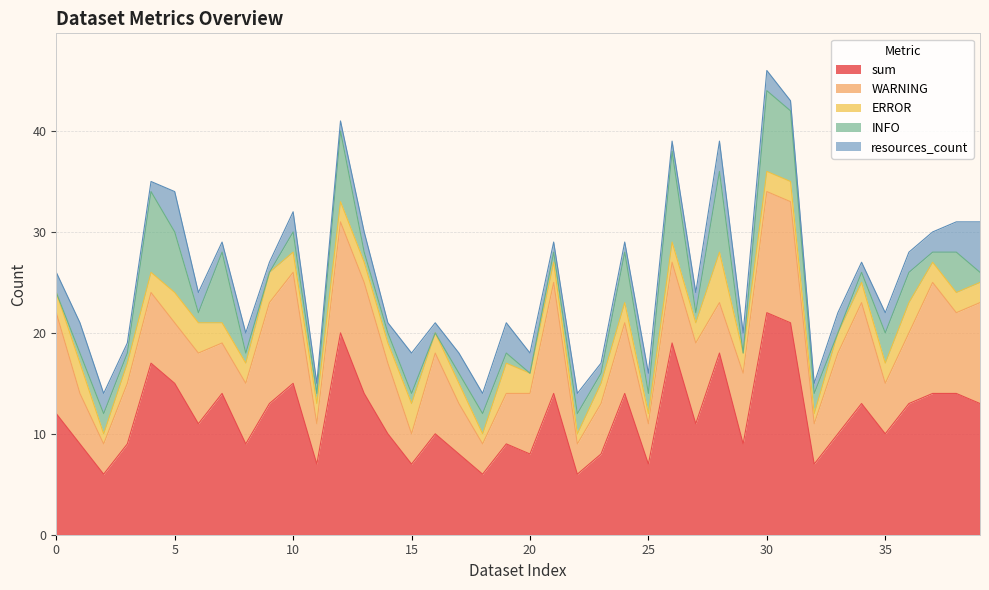

List the labels in order of ERROR value, smallest first.

2, 18, 22, 25, 32, 0, 3, 4, 7, 8, 10, 11, 12, 13, 14, 16, 17, 20, 21, 23, 24, 26, 27, 29, 30, 31, 33, 34, 35, 37, 38, 39, 1, 5, 6, 9, 15, 19, 36, 28